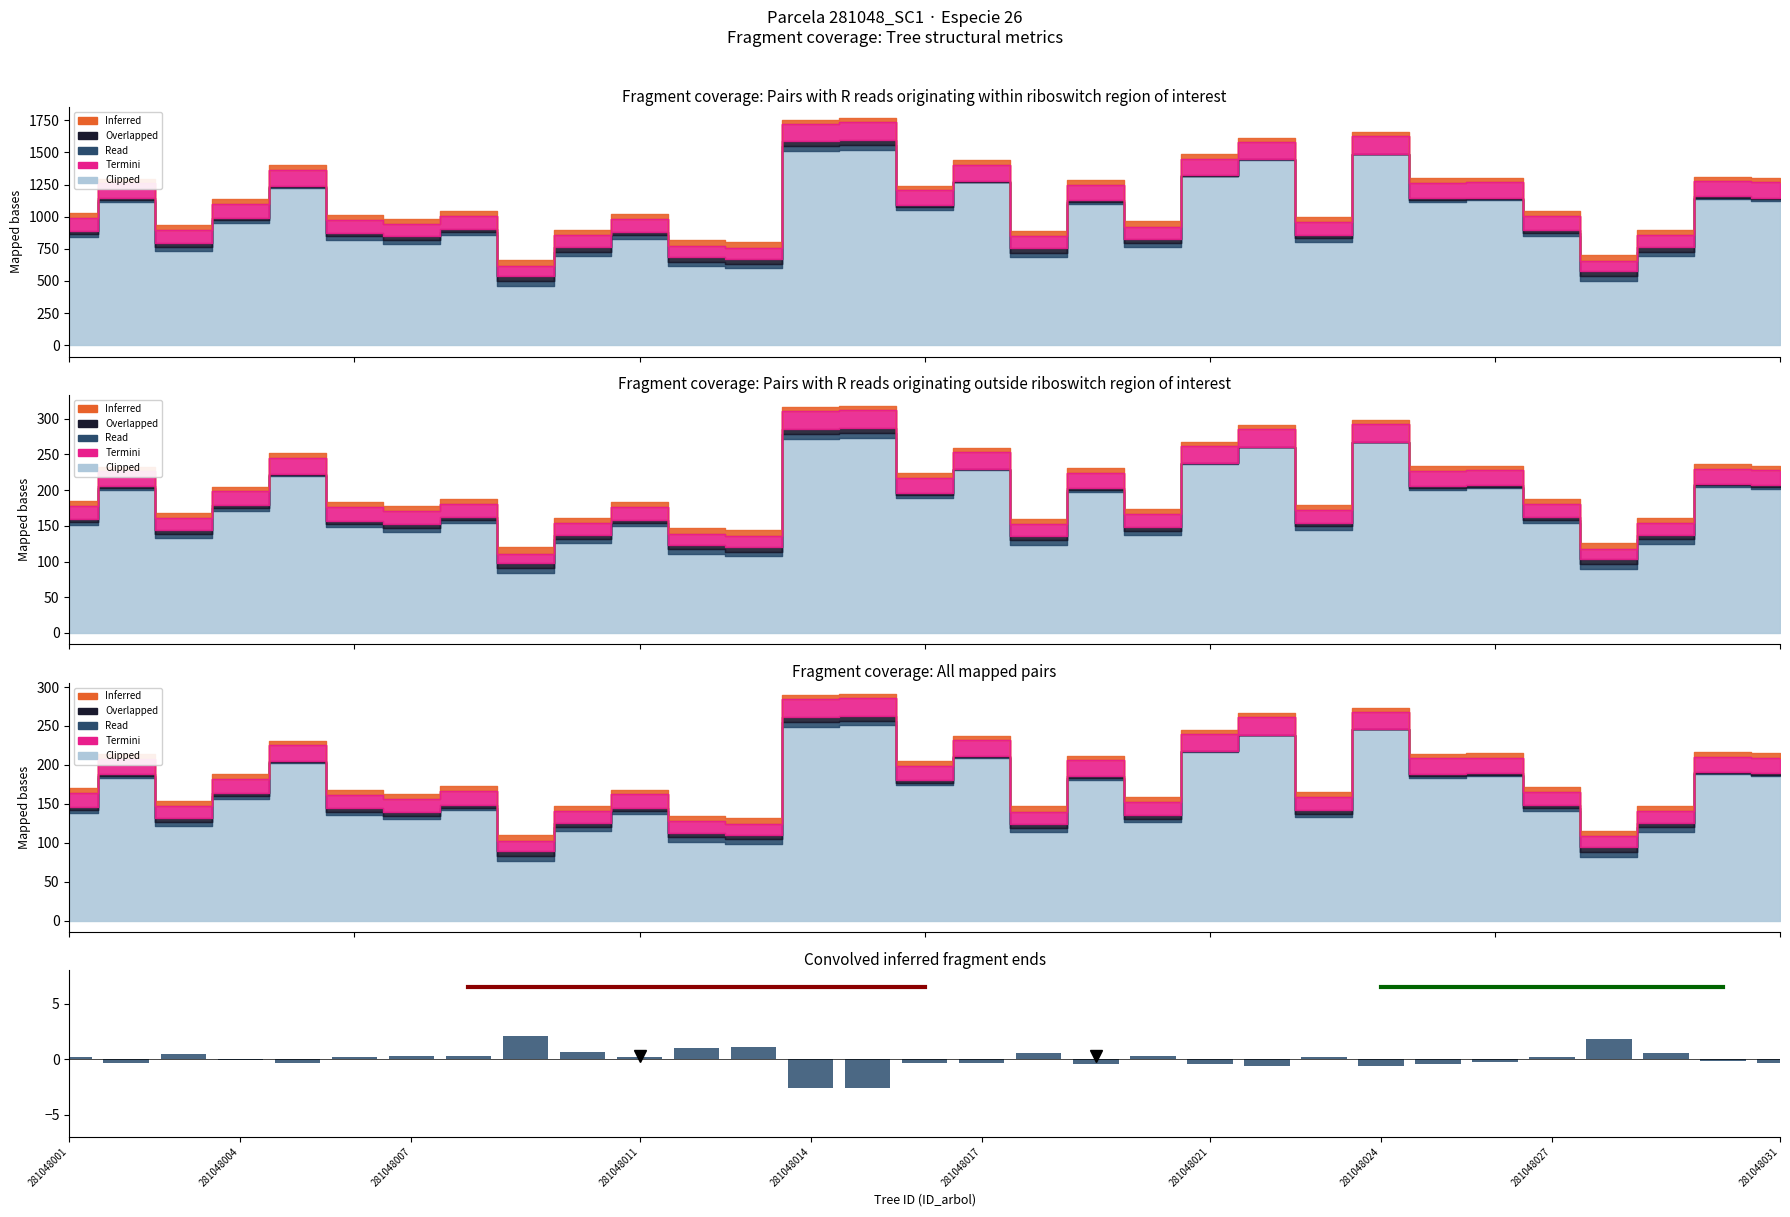

What is the average value?

0.3